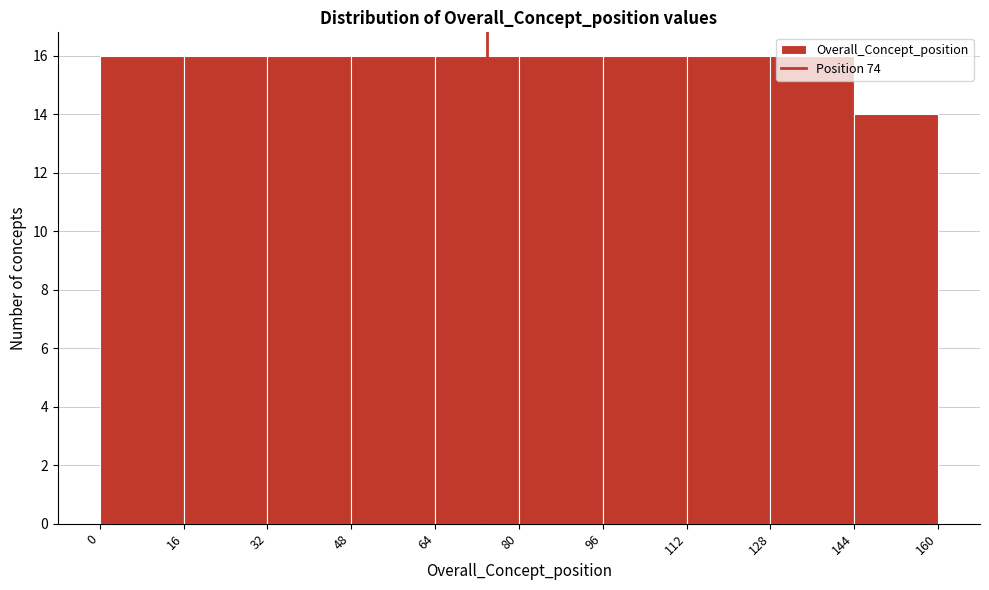

How tall is the bar that spans 80 to 96 on the x-axis? The values are not printed on the chart, so give them approximately, as read against the axis.

16